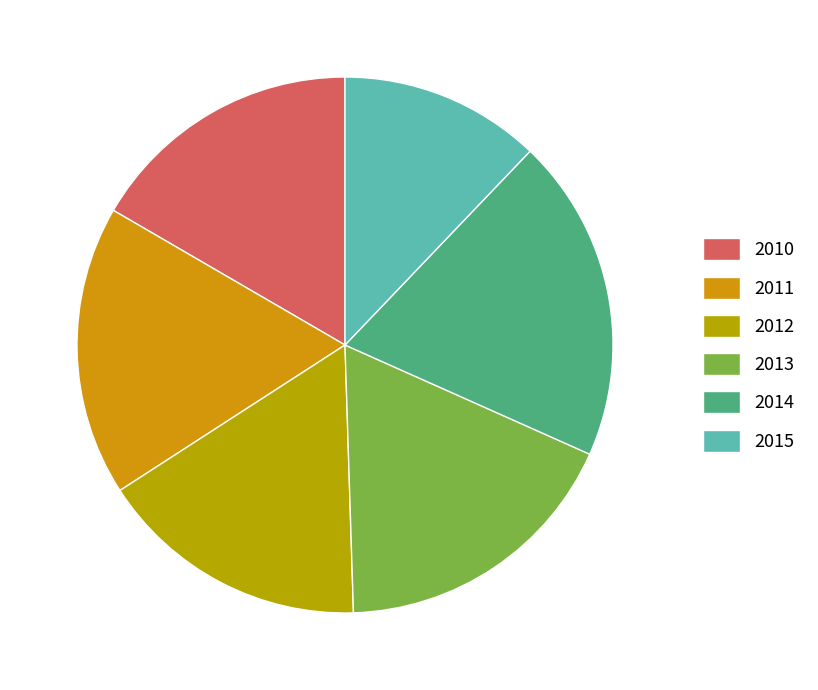

Count the number of slices in the pie.

6